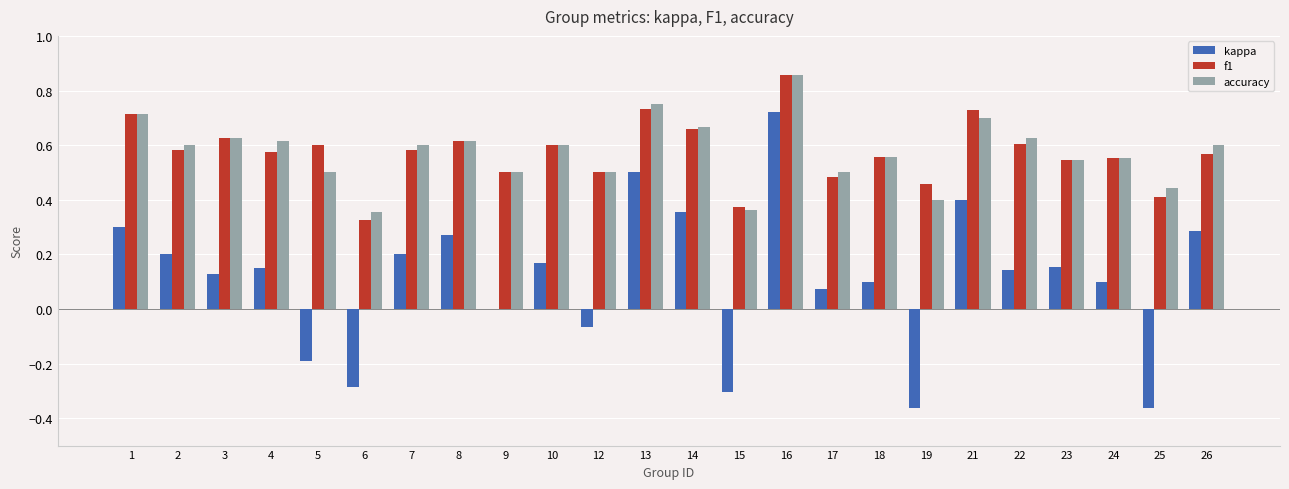

At which category is the sum across all series the highest?

16